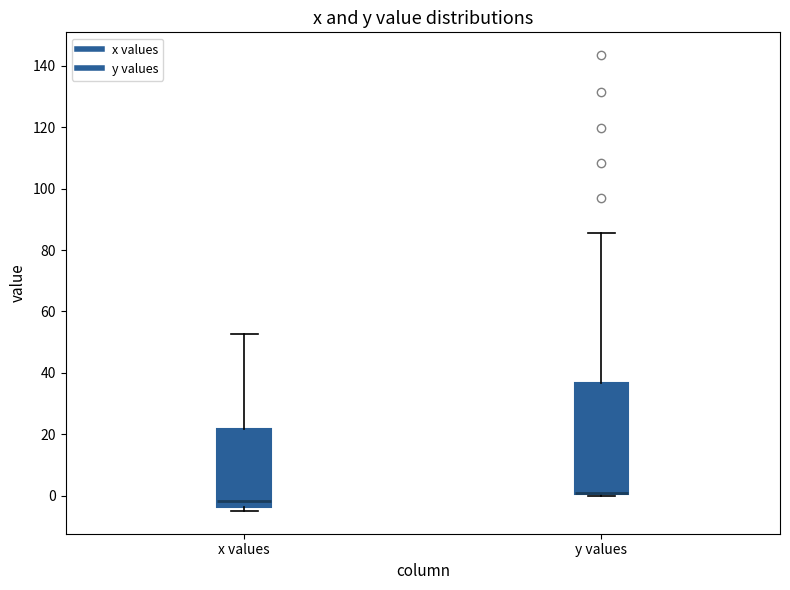

Where is the upper edge of the box for x values on the y-axis? The values are not printed on the chart, so give them approximately, as read against the axis.

22